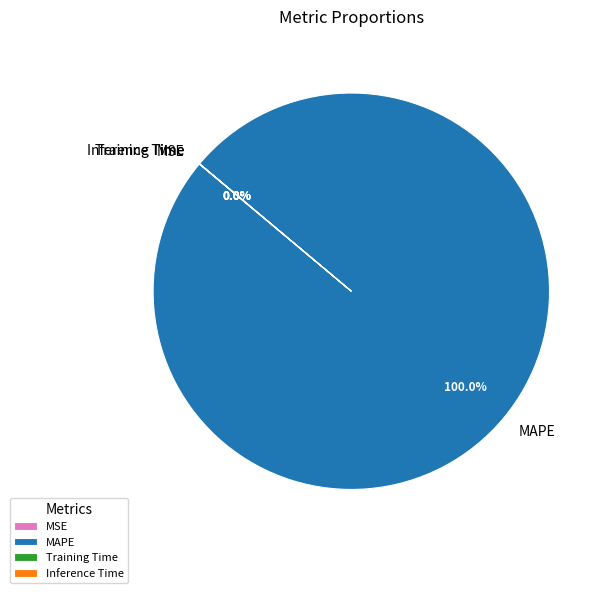

What is the largest slice in the pie chart?

MAPE